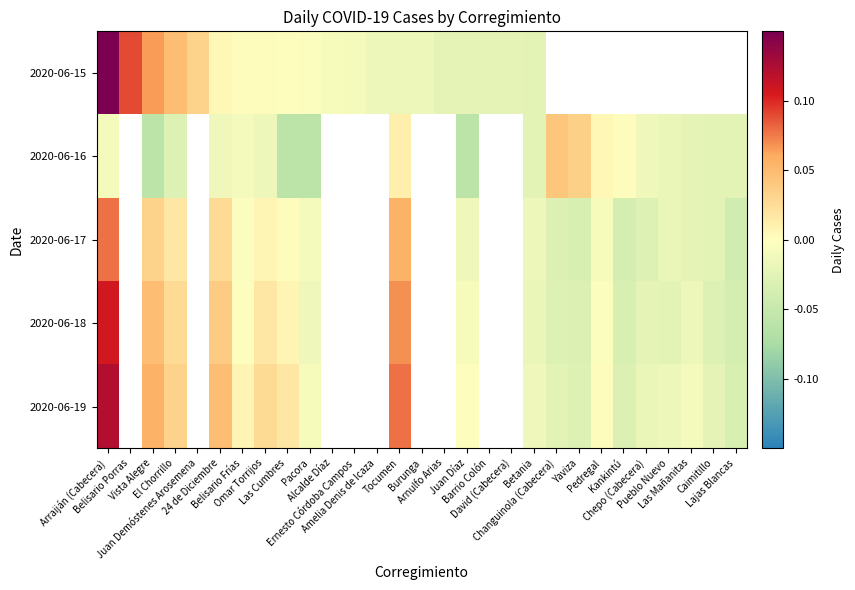

List the series in order of their peak value, highest first.

2020-06-15, 2020-06-19, 2020-06-18, 2020-06-17, 2020-06-16